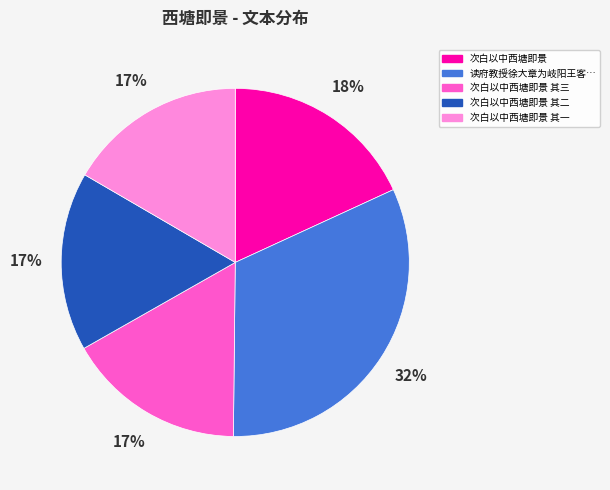

To the nearest percent, what is the difference between the largest and smallest slice percentages?

15%